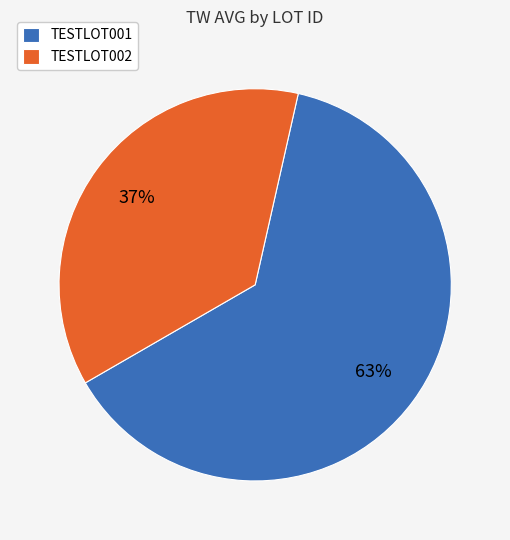

Count the number of slices in the pie.

2